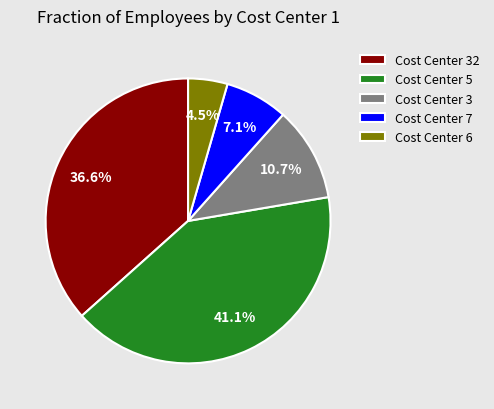

Is Cost Center 7 the majority of the pie?

No